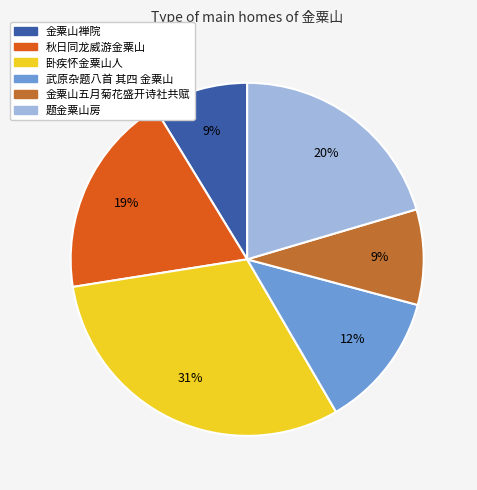

Do 金粟山五月菊花盛开诗社共赋 and 秋日同龙威游金粟山 together represent more than half of the pie?

No